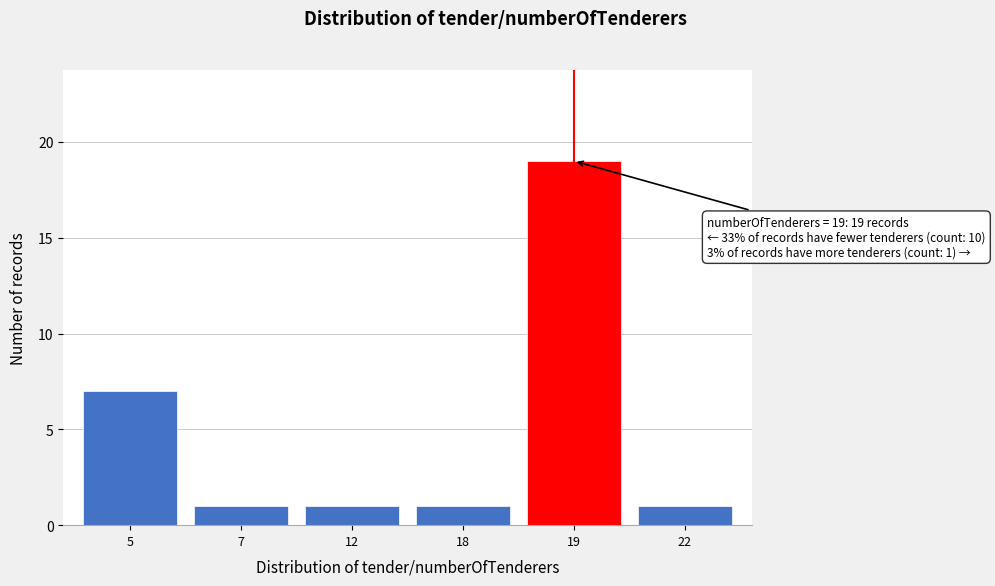

Reading left to right, what are all the values shown in this chart?

5=7	7=1	12=1	18=1	19=19	22=1